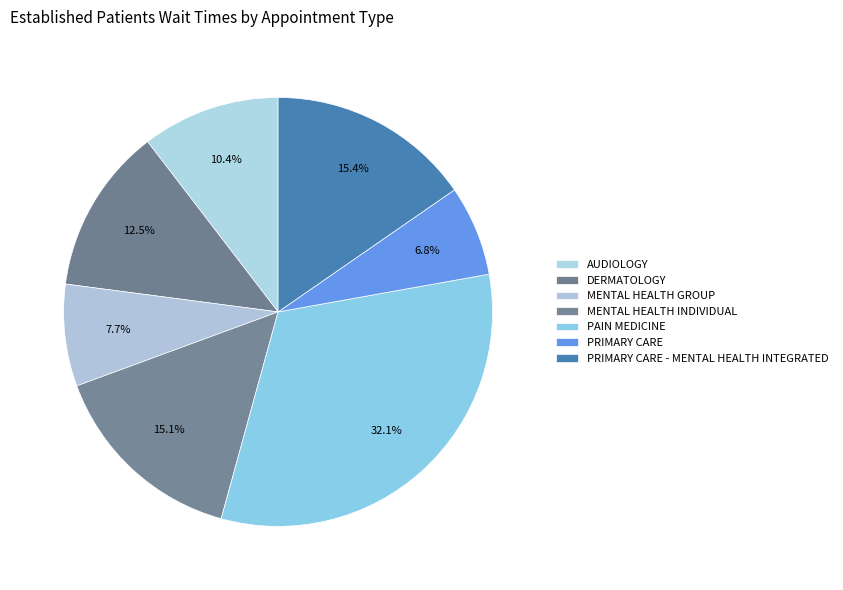

How many slices are in this pie chart?

7